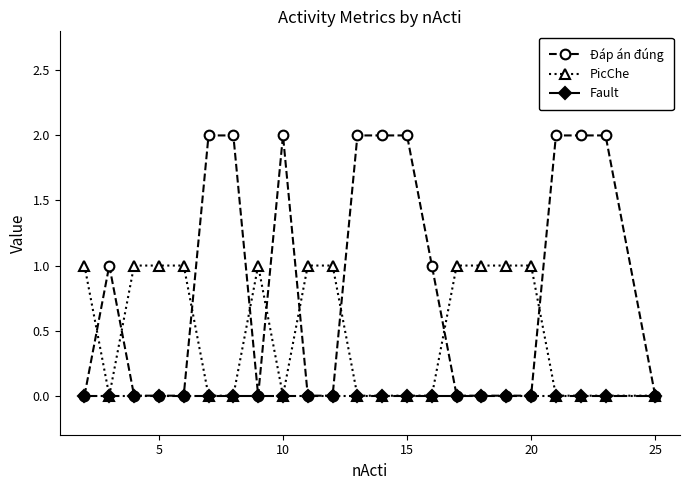

Which series has the largest range (max minus min)?

Đáp án đúng